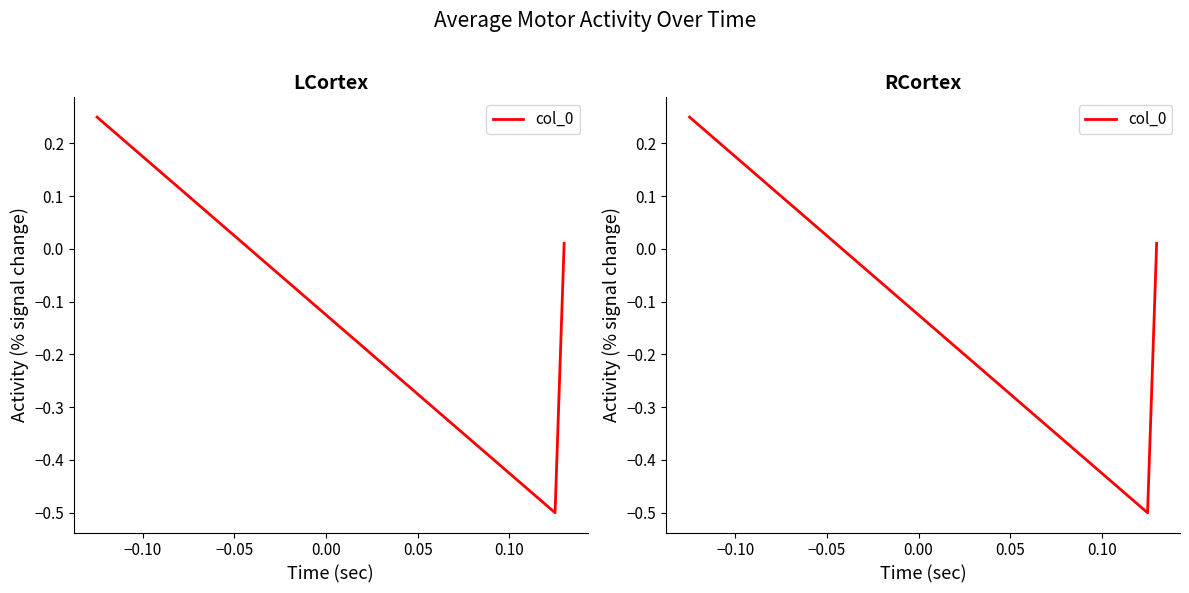

How many categories are shown in the chart?

3